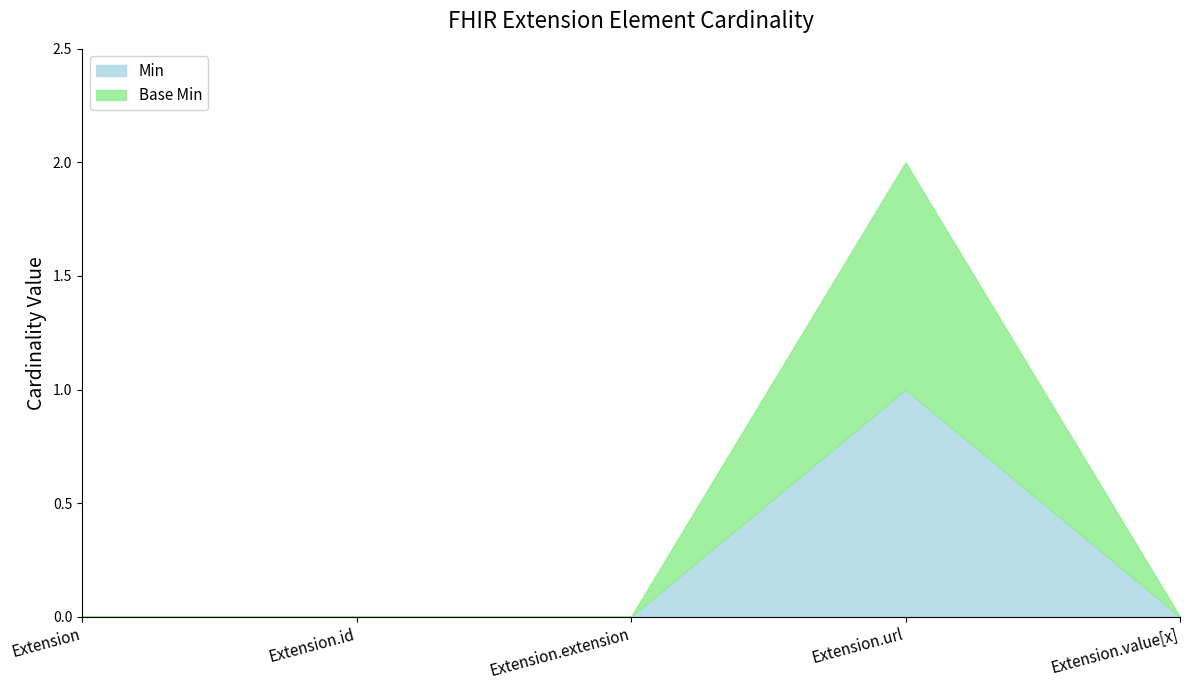

Between Extension.id and Extension.url, which is larger?

Extension.url